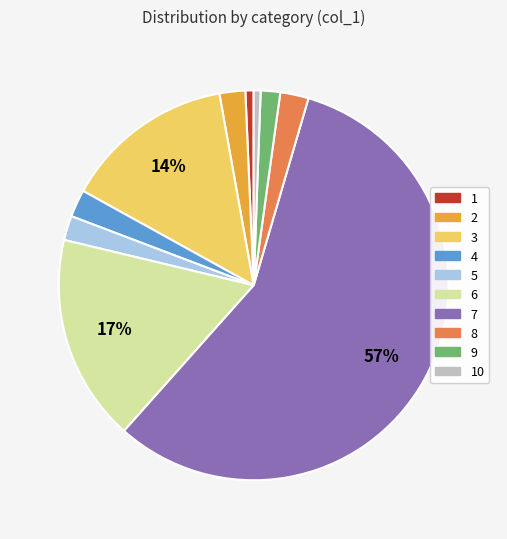

To the nearest percent, what is the difference between the largest and smallest slice percentages?

56%